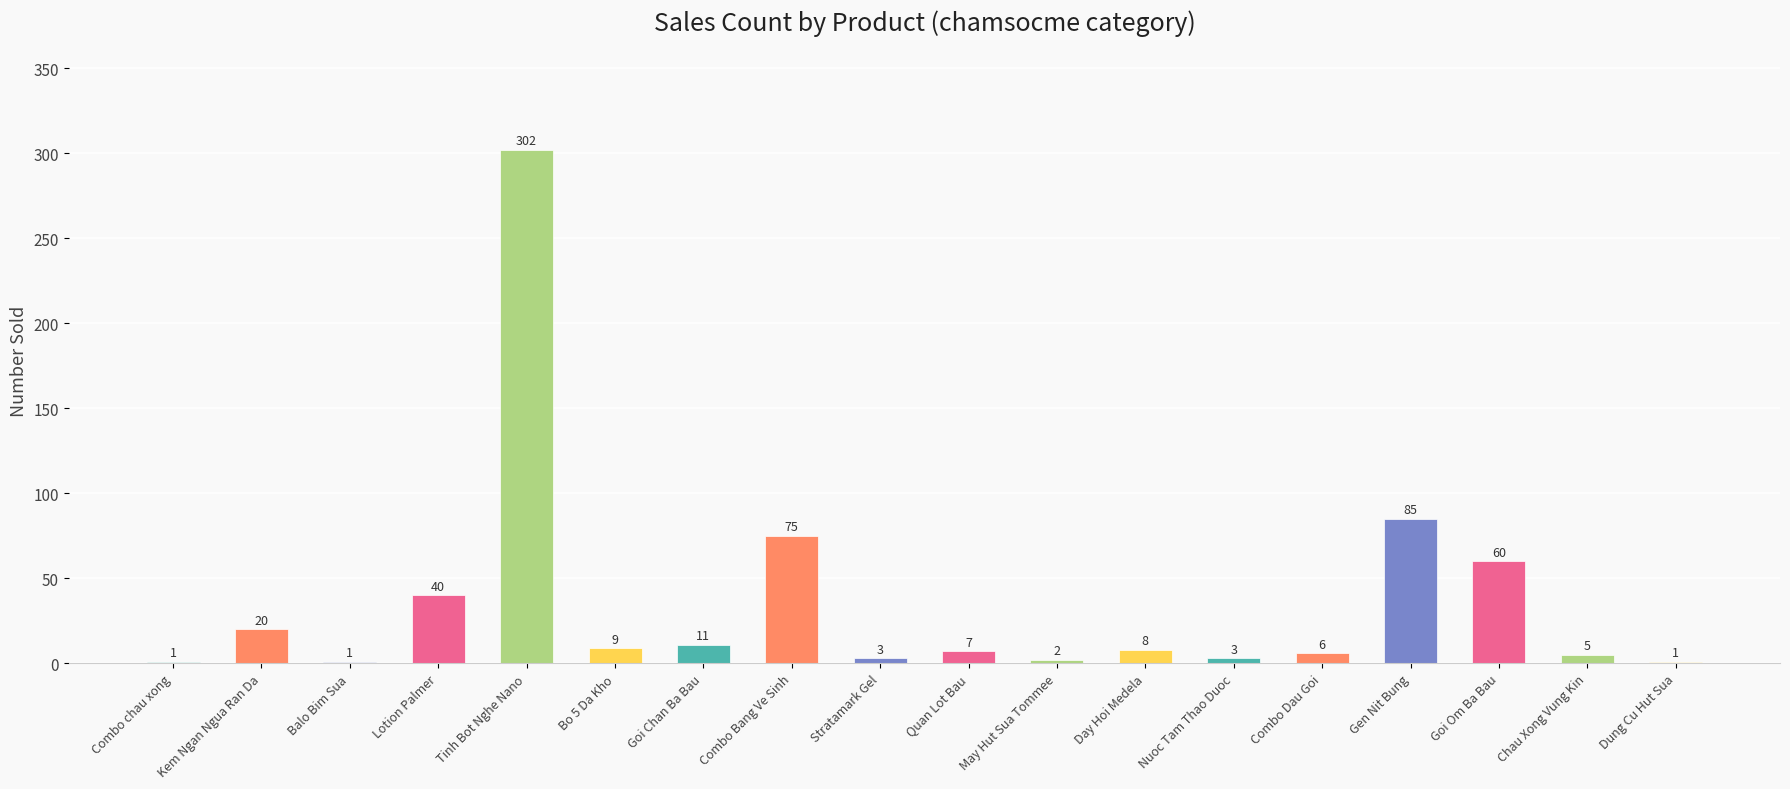

The value at Gen Nit Bung is 85. True or false?

True